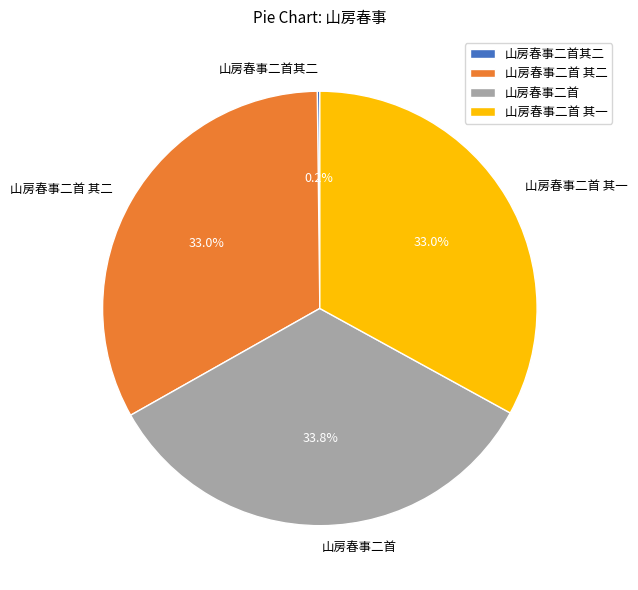

To the nearest percent, what percentage of the pie is 山房春事二首 其一?

33%